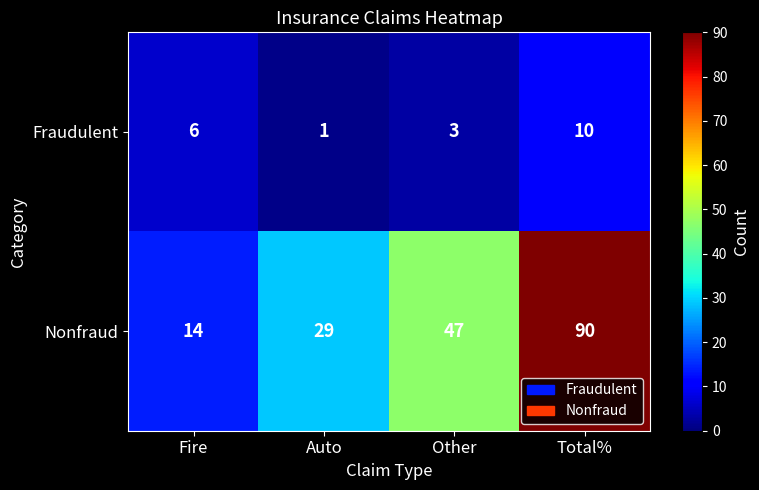

List the series in order of their overall mean, lowest first.

Fraudulent, Nonfraud